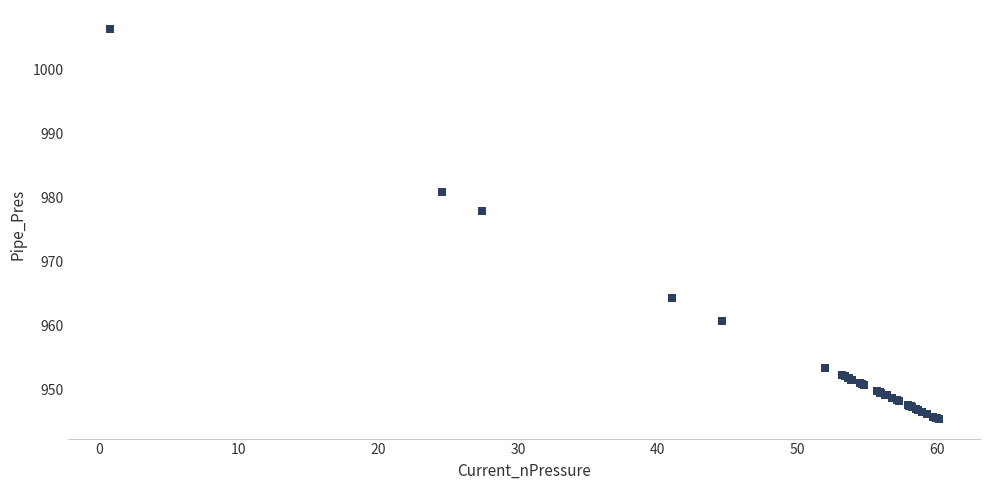

What Y value in the scatter plot is closest to 975?

977.9